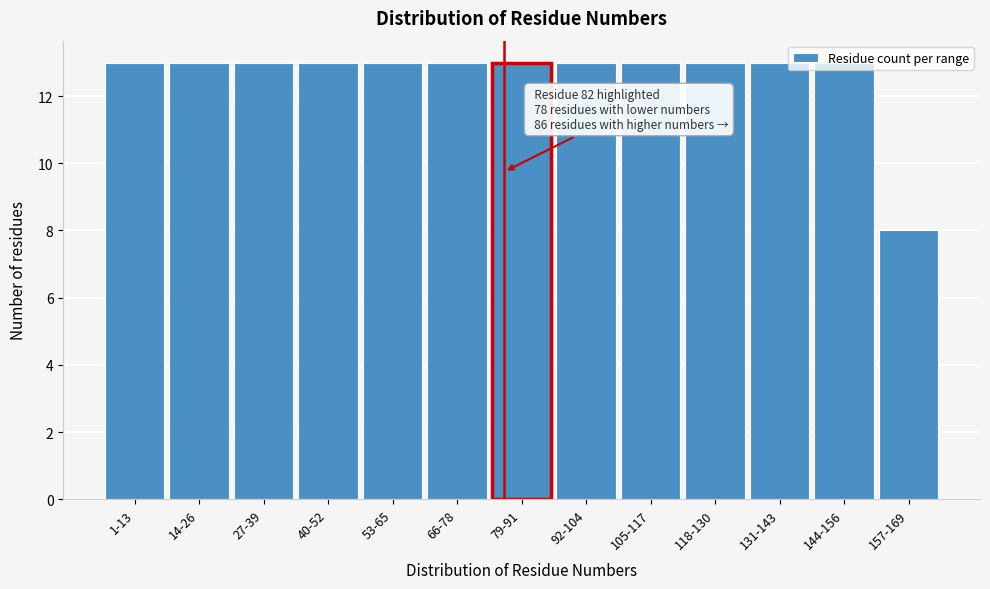

What is the difference between the second highest and minimum values?

5